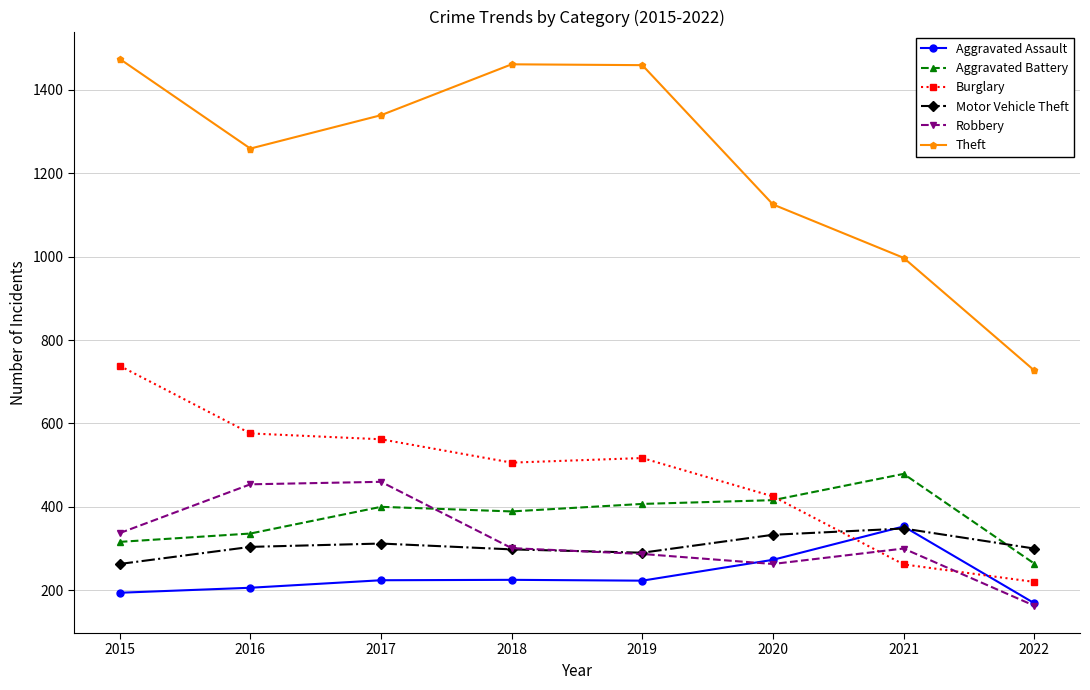

What is the value of the Aggravated Battery point at the 3rd from the left?

400